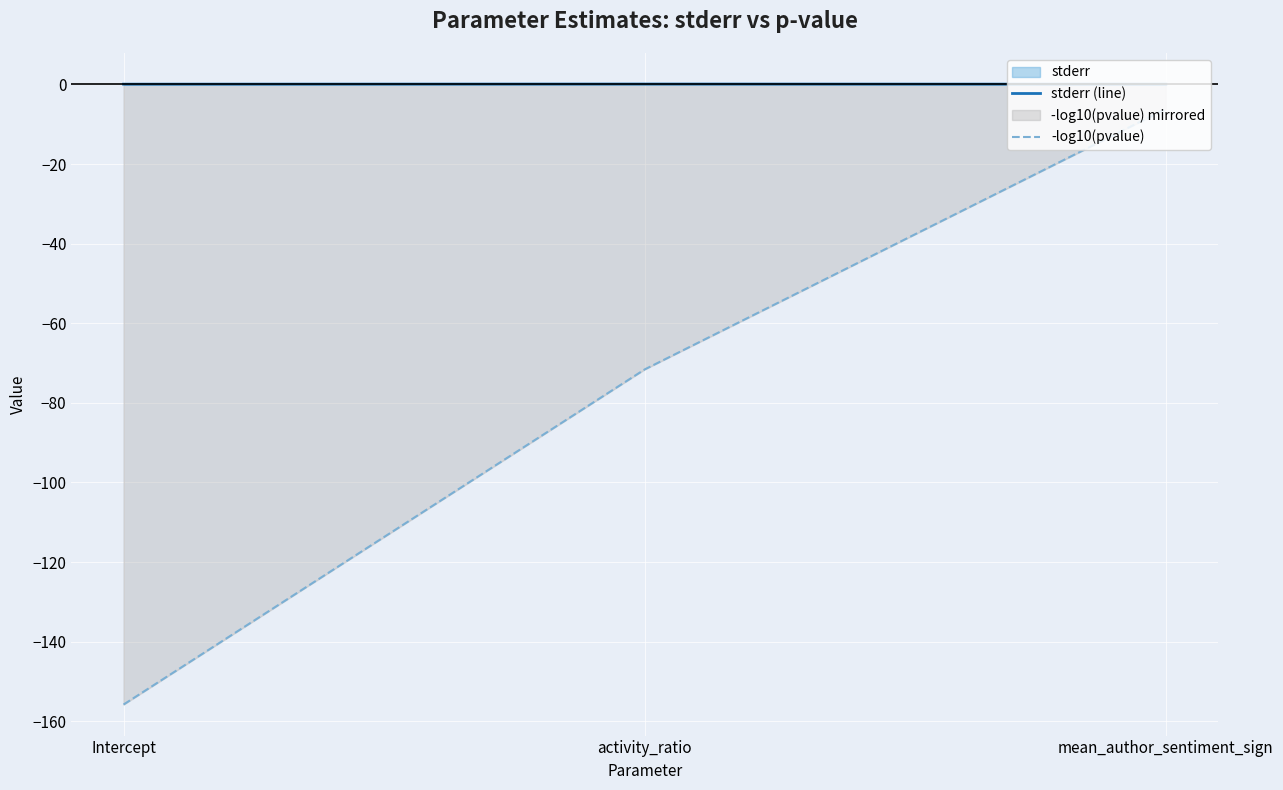

Reading left to right, what are all the values shown in this chart?

stderr (line): 0.1	0.1	0.1
-log10(pvalue): -155.8	-71.6	-6.2